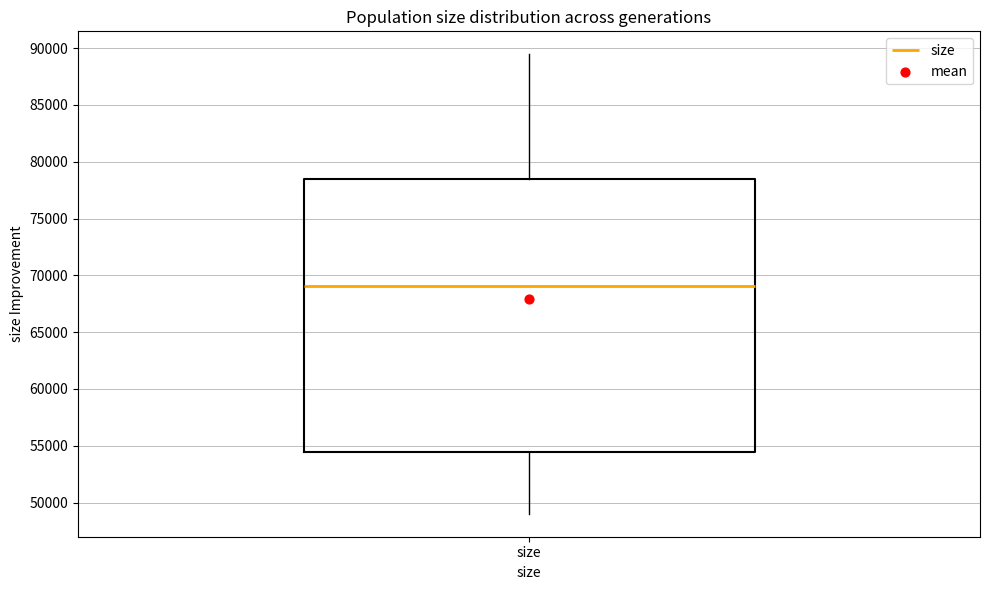

Transcribe this box plot: give where the median line is, the range the box spans, and where the two whiskers end, as read against the y-axis. The values are not printed on the chart, so give them approximately, as read against the axis.

median 69000, box 54500 to 78500, whiskers 49000 to 89500